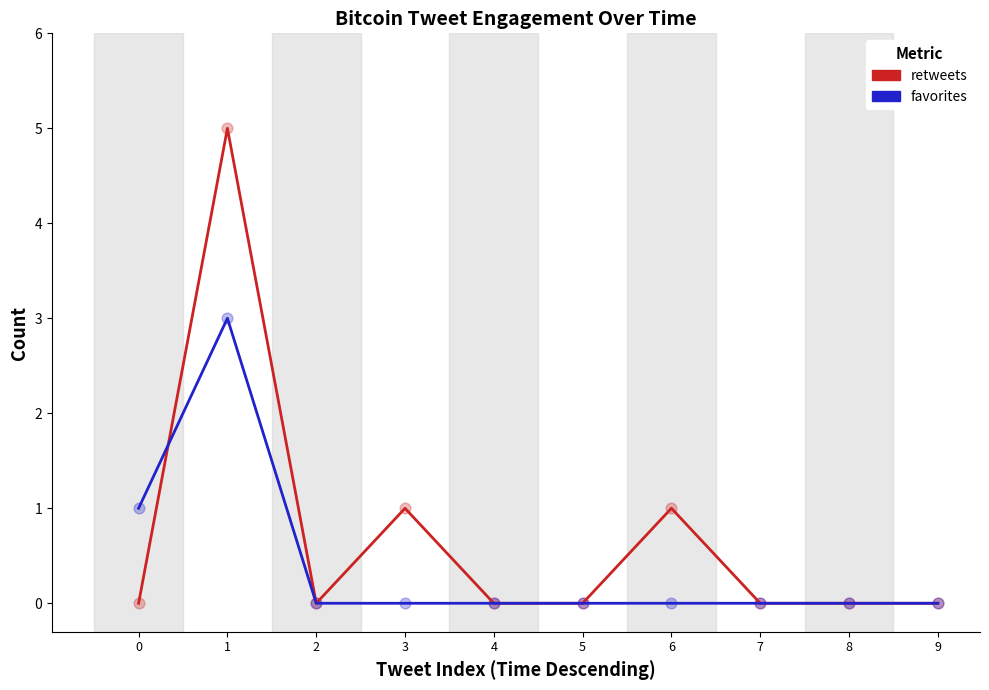

Which series has the largest total across all categories?

retweets